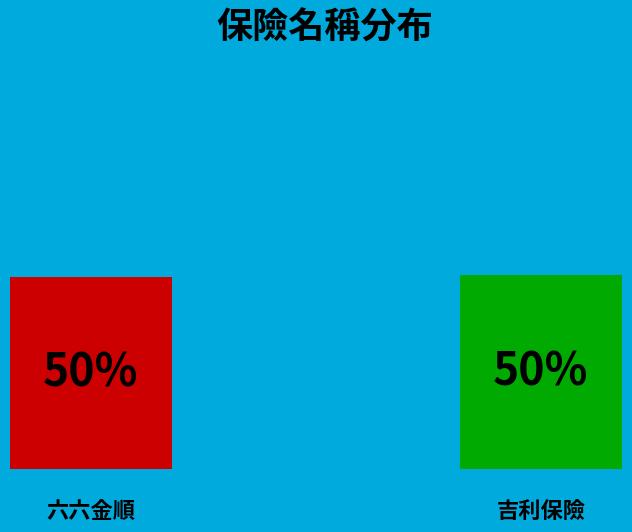

The 吉利保險 slice represents 37% of the pie. True or false?

False